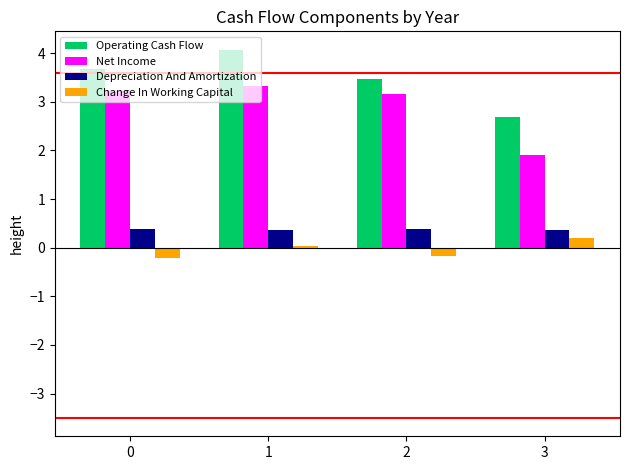

Is it true that Net Income equals 1.9 at 3?

True